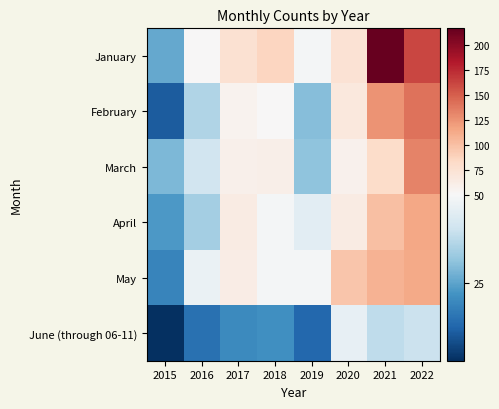

Which series has the widest spread of values?

January